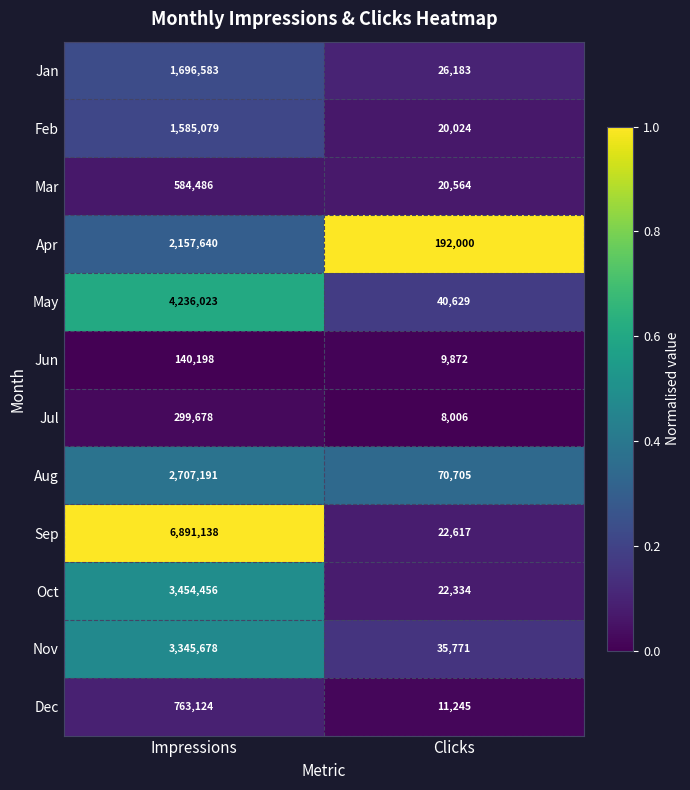

What is the difference between the maximum and minimum values in the Nov series?

3309907